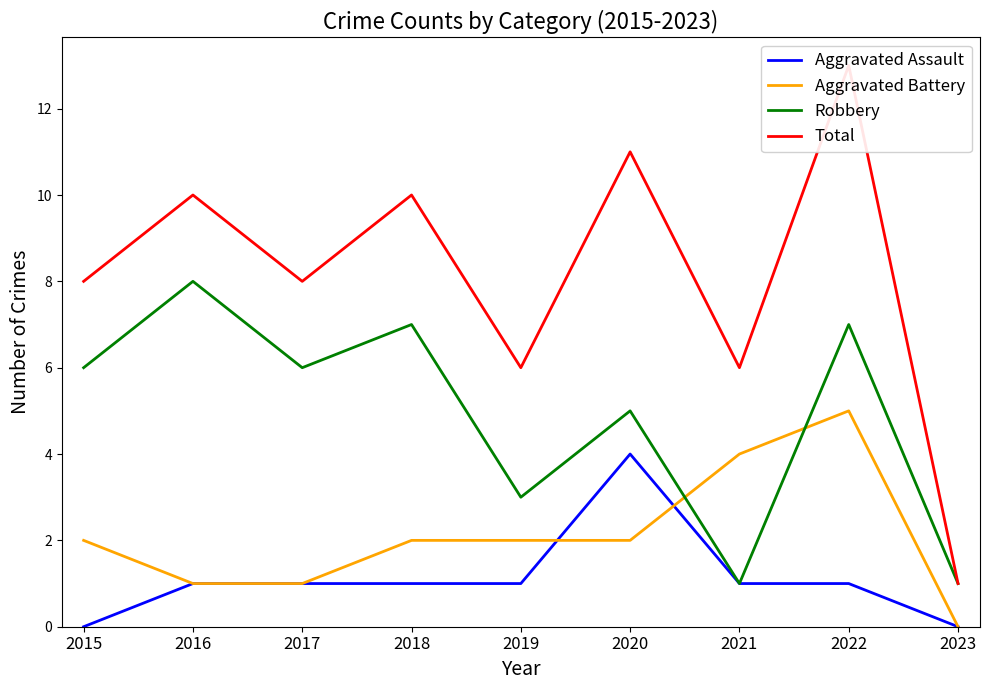

Read the Robbery value at 2017.

6